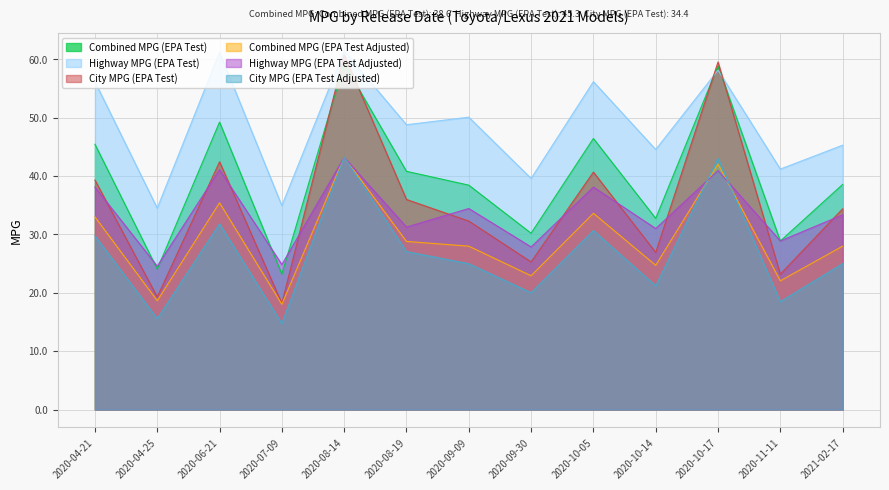

In Highway MPG (EPA Test), how many points are higher than both neighbors (excluding endpoints)?

5